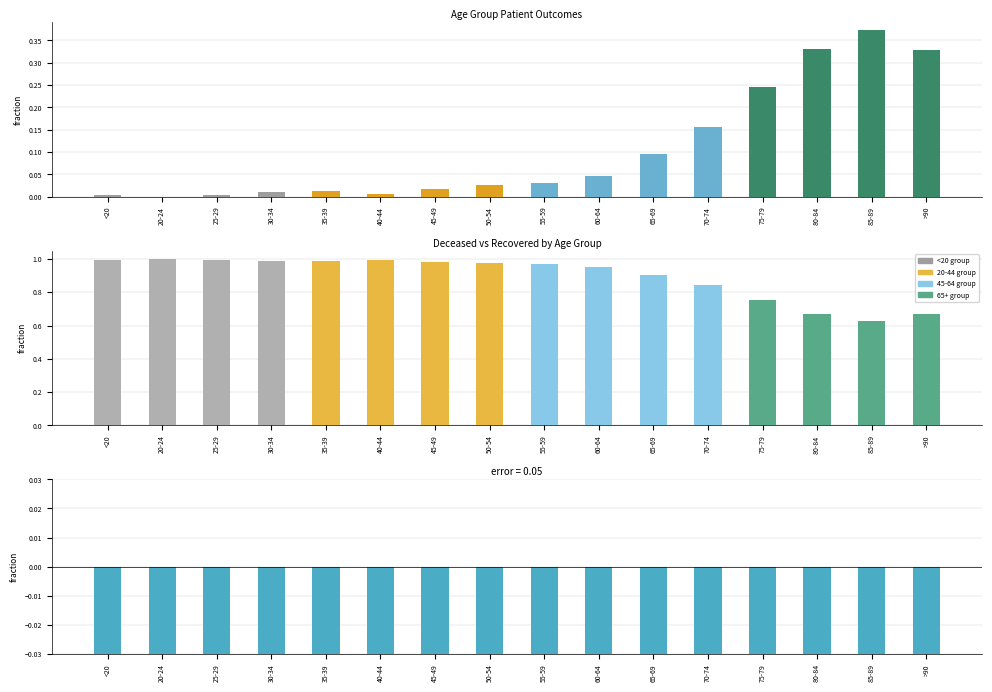

How many series are shown in this chart?

3